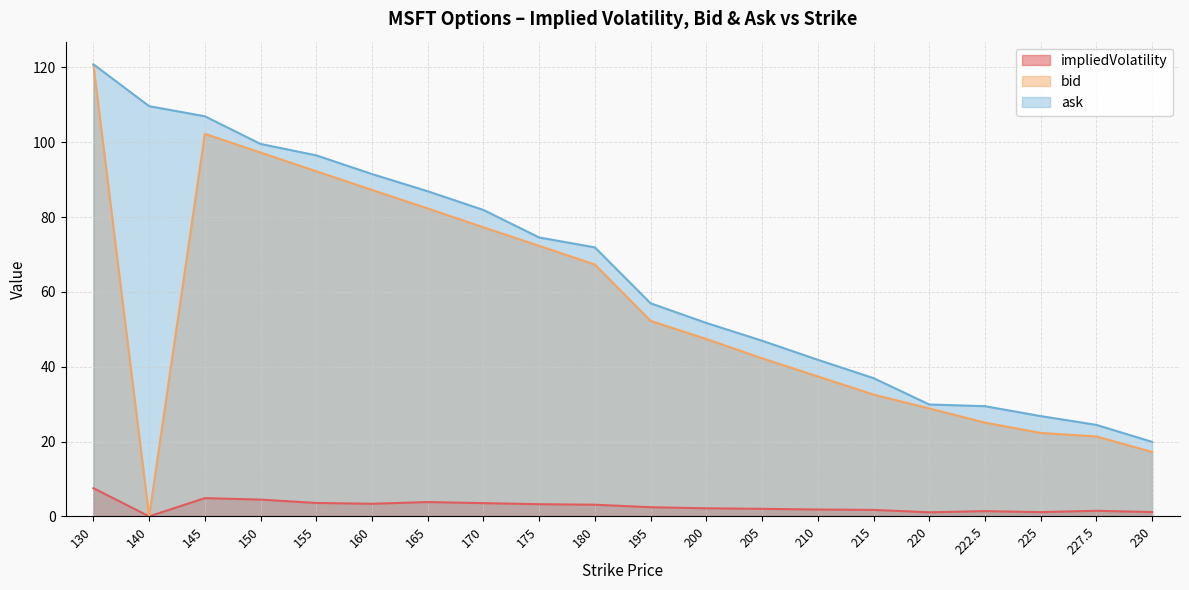

At which category does bid reach its first local peak?

145